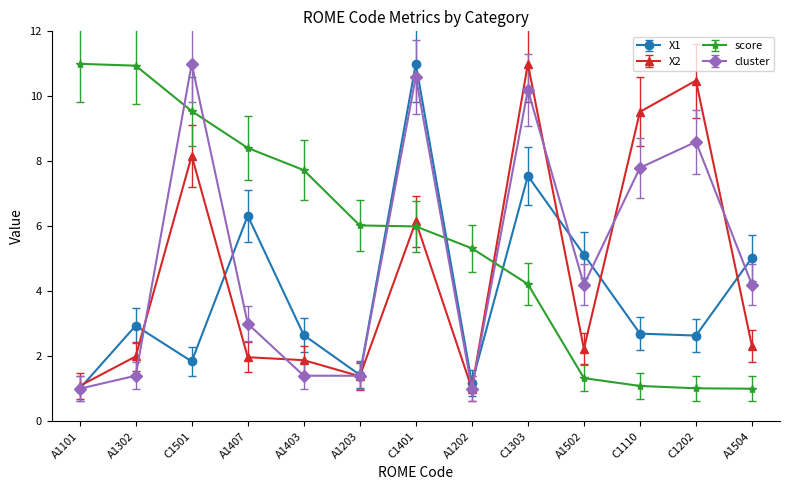

The value of score at A1504 is 0.3. True or false?

False